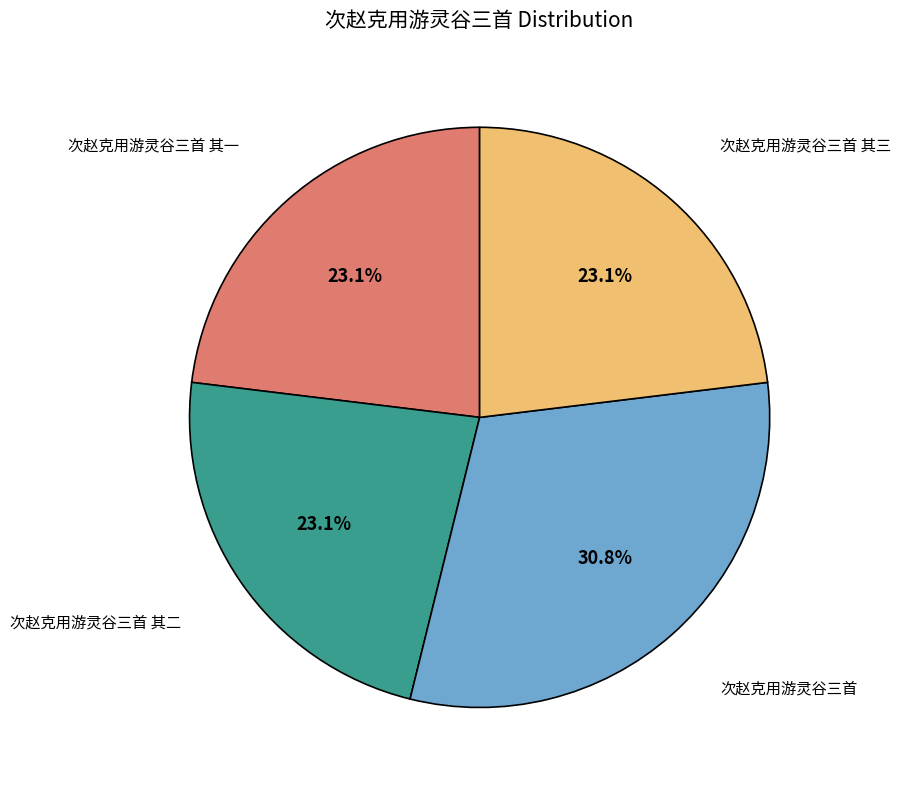

Is there any slice that represents more than half of the pie?

No